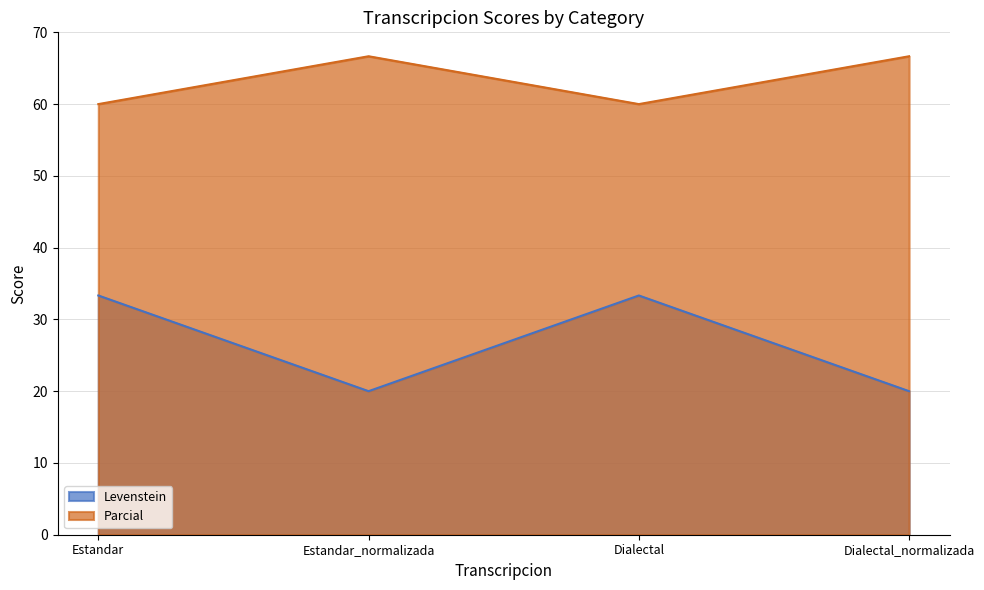

Is it true that Parcial equals 82.0 at Dialectal?

False